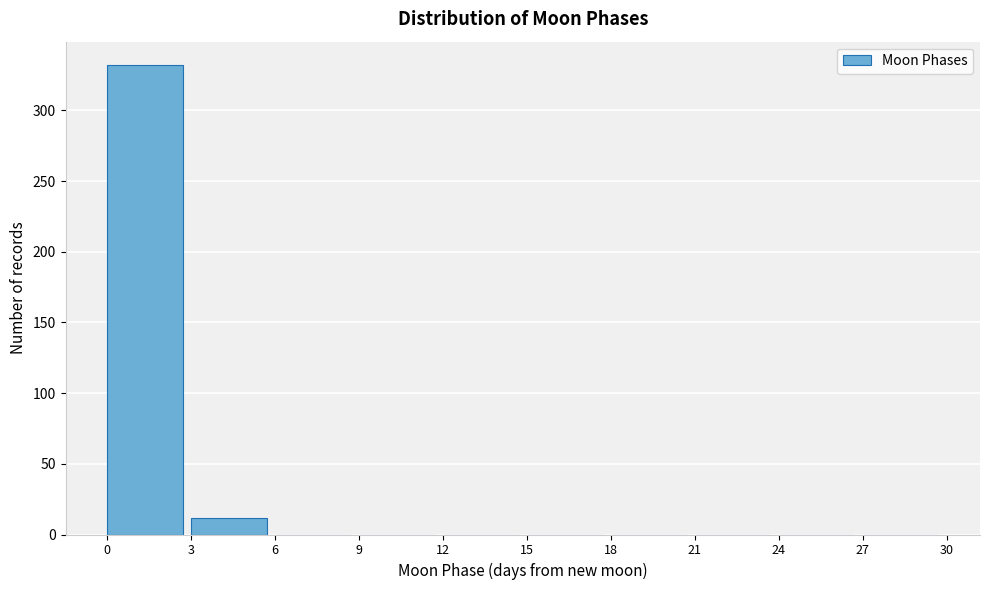

Which range on the x-axis has the tallest bar?

0 to 3